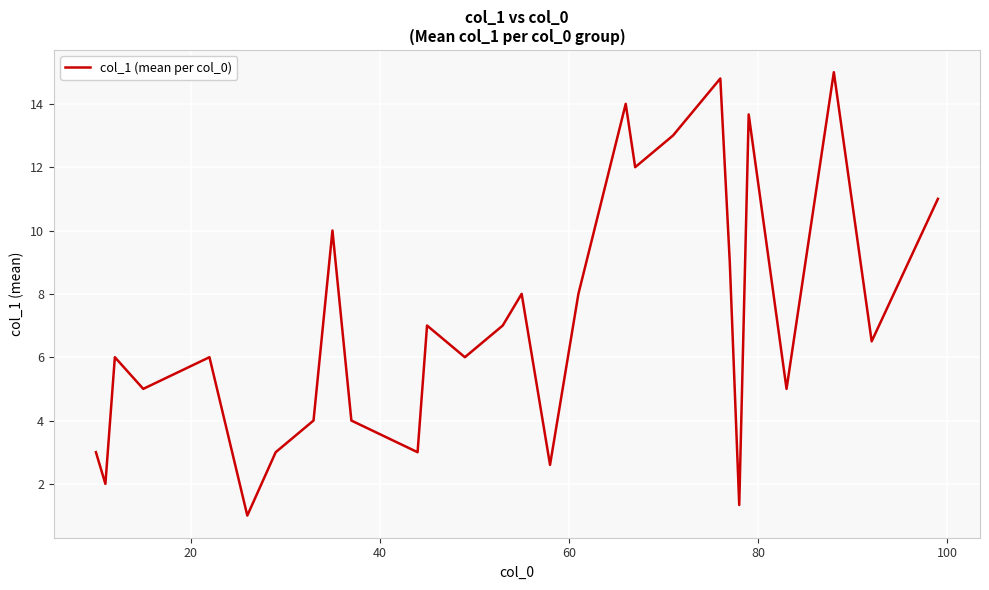

What is the greatest value displayed?

15.0